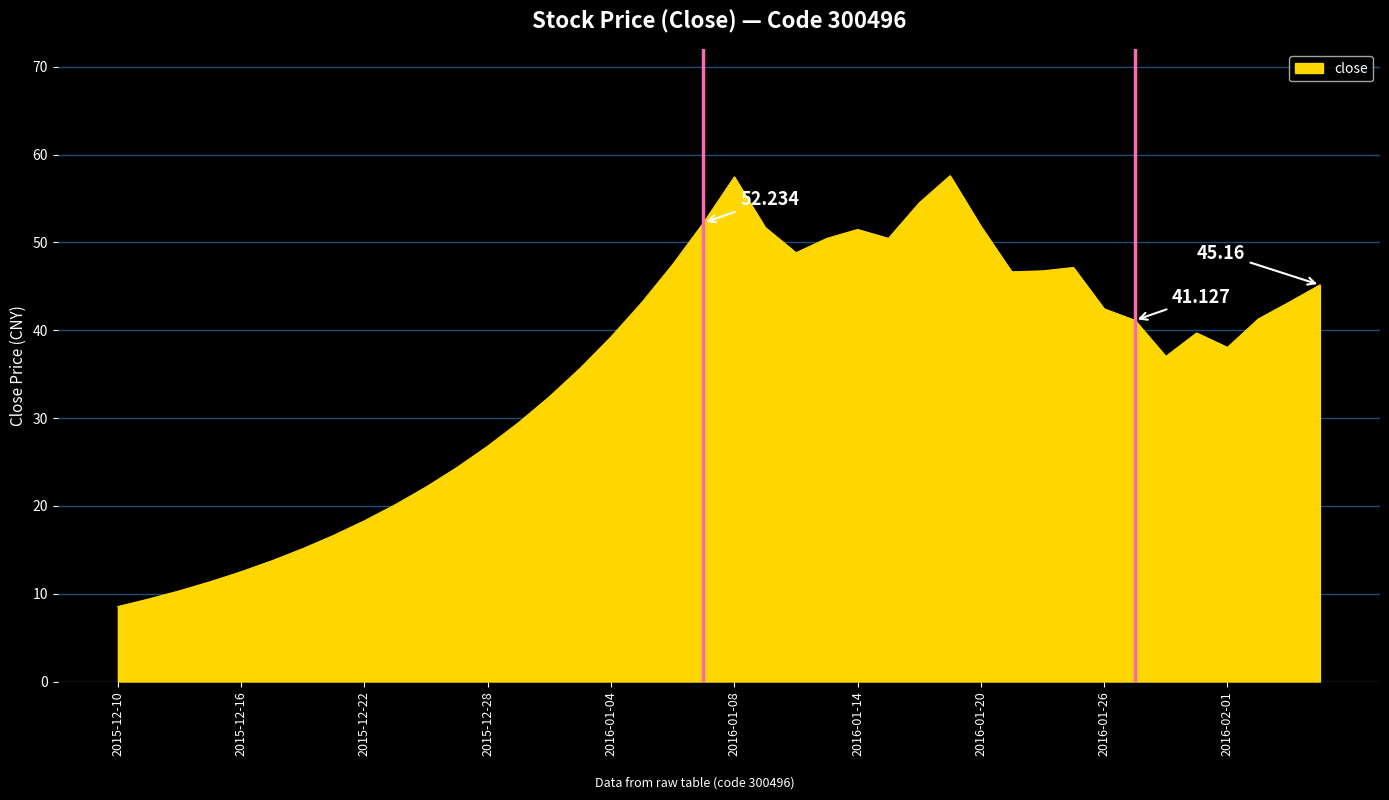

Does the chart display data point markers on the line(s)?

No